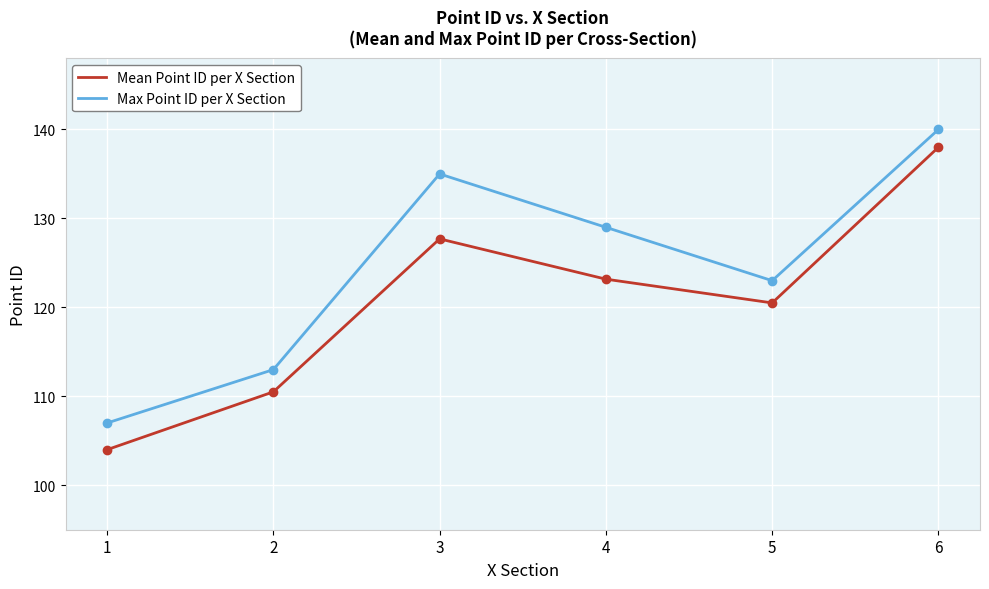

Which series has the largest range (max minus min)?

Mean Point ID per X Section